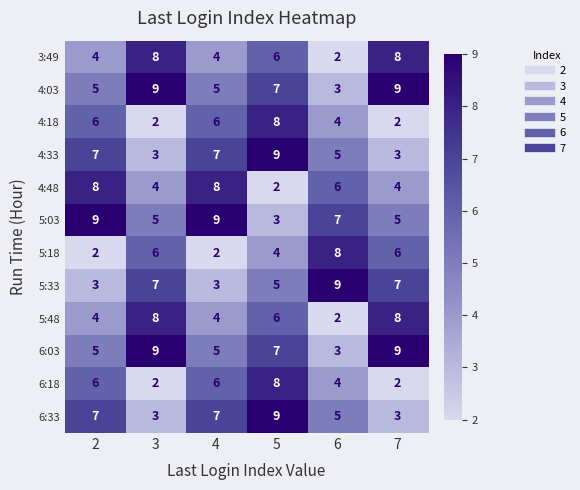

What is the approximate value of 5:33 at 2?

3